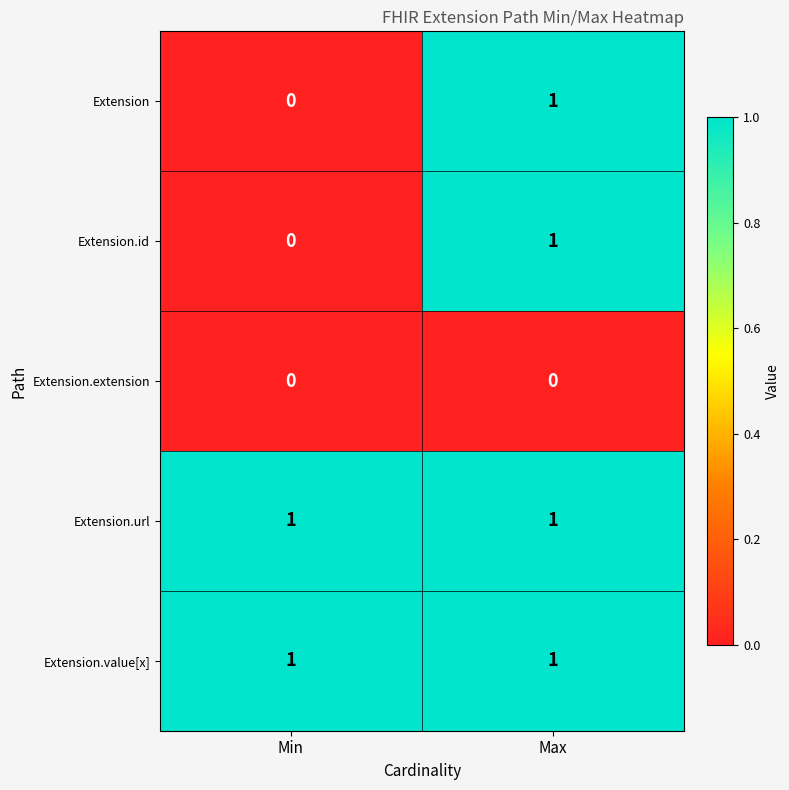

True or false: Extension.extension has a value of 0 at Min.

True